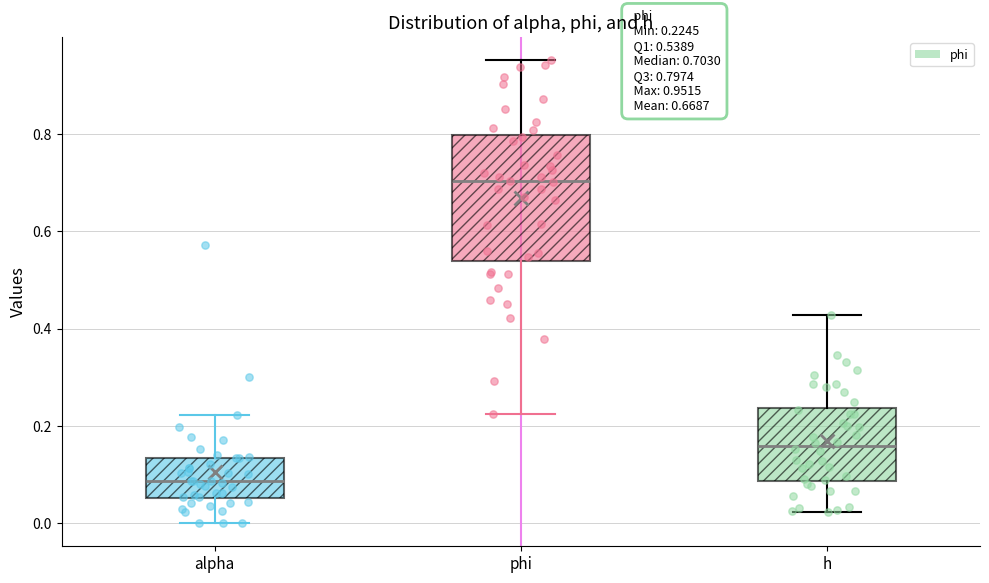

Which box is the tallest, from its lower edge to its upper edge?

phi